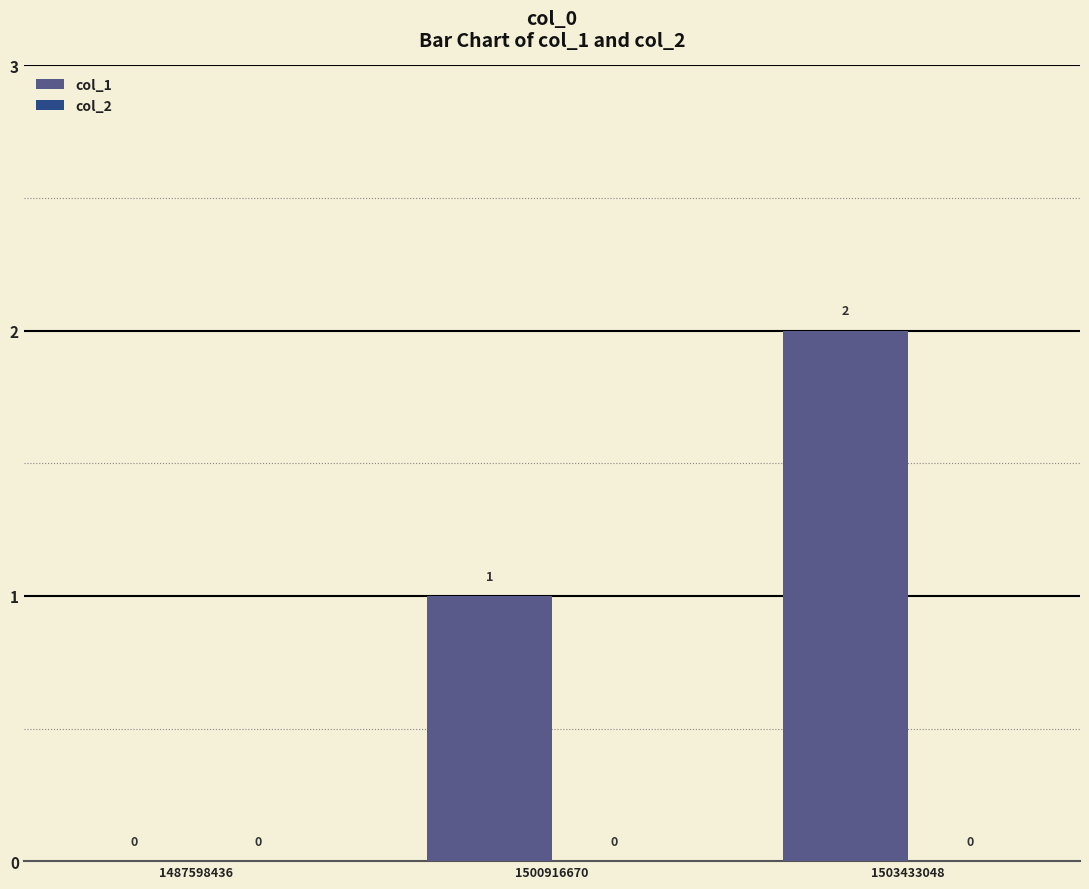

The value at 1503433048 is 2. True or false?

True